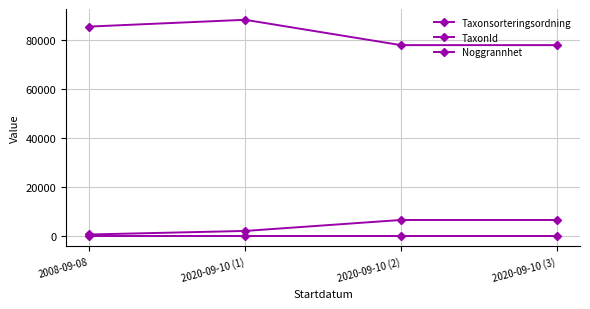

What is the maximum value shown in the chart?

88476